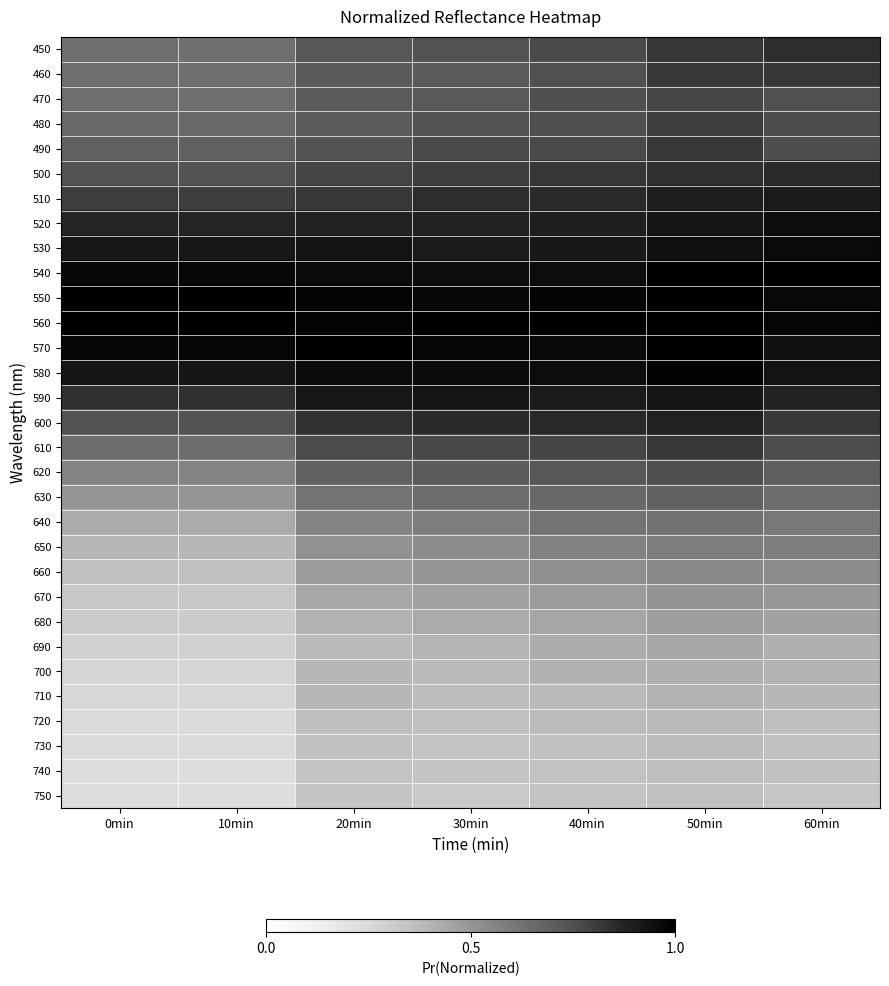

Reading left to right, transcribe all the data shown in this chart.

450: 0min=0.6	10min=0.6	20min=0.7	30min=0.7	40min=0.8	50min=0.8	60min=0.9
460: 0min=0.6	10min=0.6	20min=0.7	30min=0.7	40min=0.8	50min=0.8	60min=0.8
470: 0min=0.6	10min=0.6	20min=0.7	30min=0.7	40min=0.8	50min=0.8	60min=0.8
480: 0min=0.7	10min=0.7	20min=0.7	30min=0.7	40min=0.8	50min=0.8	60min=0.8
490: 0min=0.7	10min=0.7	20min=0.7	30min=0.8	40min=0.8	50min=0.8	60min=0.8
500: 0min=0.7	10min=0.7	20min=0.8	30min=0.8	40min=0.8	50min=0.8	60min=0.9
510: 0min=0.8	10min=0.8	20min=0.8	30min=0.8	40min=0.9	50min=0.9	60min=0.9
520: 0min=0.9	10min=0.9	20min=0.9	30min=0.9	40min=0.9	50min=0.9	60min=1.0
530: 0min=0.9	10min=0.9	20min=0.9	30min=0.9	40min=0.9	50min=0.9	60min=1.0
540: 0min=1.0	10min=1.0	20min=1.0	30min=1.0	40min=1.0	50min=1.0	60min=1.0
550: 0min=1.0	10min=1.0	20min=1.0	30min=1.0	40min=1.0	50min=1.0	60min=1.0
560: 0min=1.0	10min=1.0	20min=1.0	30min=1.0	40min=1.0	50min=1.0	60min=1.0
570: 0min=1.0	10min=1.0	20min=1.0	30min=1.0	40min=1.0	50min=1.0	60min=0.9
580: 0min=0.9	10min=0.9	20min=1.0	30min=1.0	40min=1.0	50min=1.0	60min=0.9
590: 0min=0.8	10min=0.8	20min=0.9	30min=0.9	40min=0.9	50min=0.9	60min=0.9
600: 0min=0.7	10min=0.7	20min=0.8	30min=0.9	40min=0.9	50min=0.9	60min=0.8
610: 0min=0.6	10min=0.6	20min=0.8	30min=0.8	40min=0.8	50min=0.8	60min=0.8
620: 0min=0.6	10min=0.6	20min=0.7	30min=0.7	40min=0.7	50min=0.8	60min=0.7
630: 0min=0.5	10min=0.5	20min=0.6	30min=0.6	40min=0.7	50min=0.7	60min=0.7
640: 0min=0.4	10min=0.4	20min=0.6	30min=0.6	40min=0.6	50min=0.6	60min=0.6
650: 0min=0.4	10min=0.4	20min=0.5	30min=0.5	40min=0.6	50min=0.6	60min=0.6
660: 0min=0.4	10min=0.4	20min=0.5	30min=0.5	40min=0.5	50min=0.5	60min=0.5
670: 0min=0.3	10min=0.3	20min=0.4	30min=0.5	40min=0.5	50min=0.5	60min=0.5
680: 0min=0.3	10min=0.3	20min=0.4	30min=0.4	40min=0.5	50min=0.5	60min=0.5
690: 0min=0.3	10min=0.3	20min=0.4	30min=0.4	40min=0.4	50min=0.4	60min=0.4
700: 0min=0.3	10min=0.3	20min=0.4	30min=0.4	40min=0.4	50min=0.4	60min=0.4
710: 0min=0.3	10min=0.3	20min=0.4	30min=0.4	40min=0.4	50min=0.4	60min=0.4
720: 0min=0.2	10min=0.2	20min=0.4	30min=0.4	40min=0.4	50min=0.4	60min=0.4
730: 0min=0.2	10min=0.2	20min=0.4	30min=0.3	40min=0.4	50min=0.4	60min=0.4
740: 0min=0.2	10min=0.2	20min=0.3	30min=0.3	40min=0.4	50min=0.4	60min=0.4
750: 0min=0.2	10min=0.2	20min=0.3	30min=0.3	40min=0.3	50min=0.4	60min=0.3